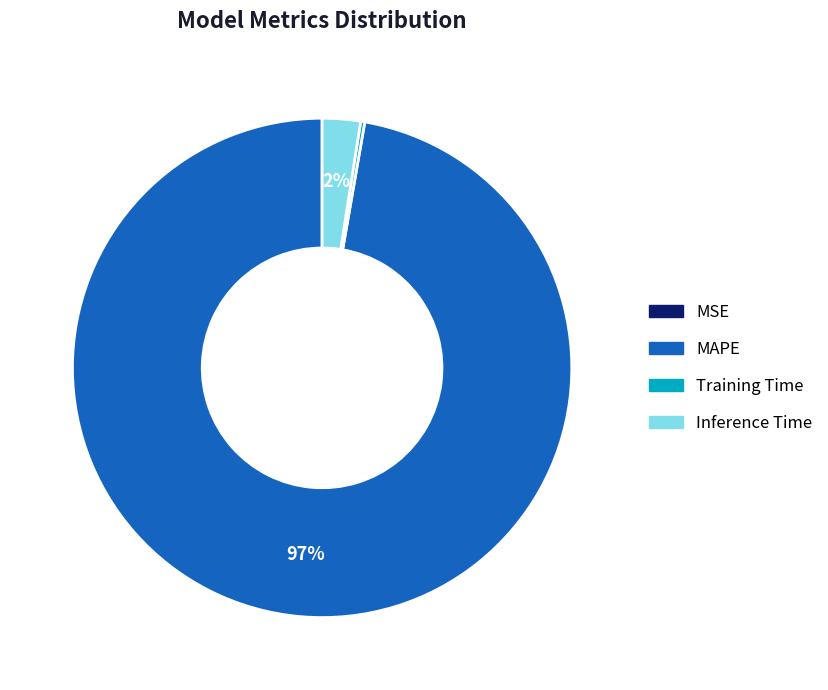

To the nearest percent, what is the average slice percentage?

25%